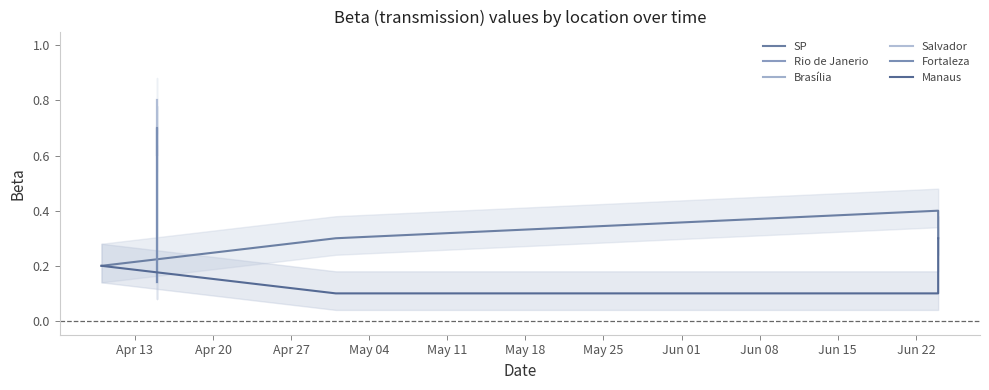

What is the total value across all series at Apr 27?

1.1